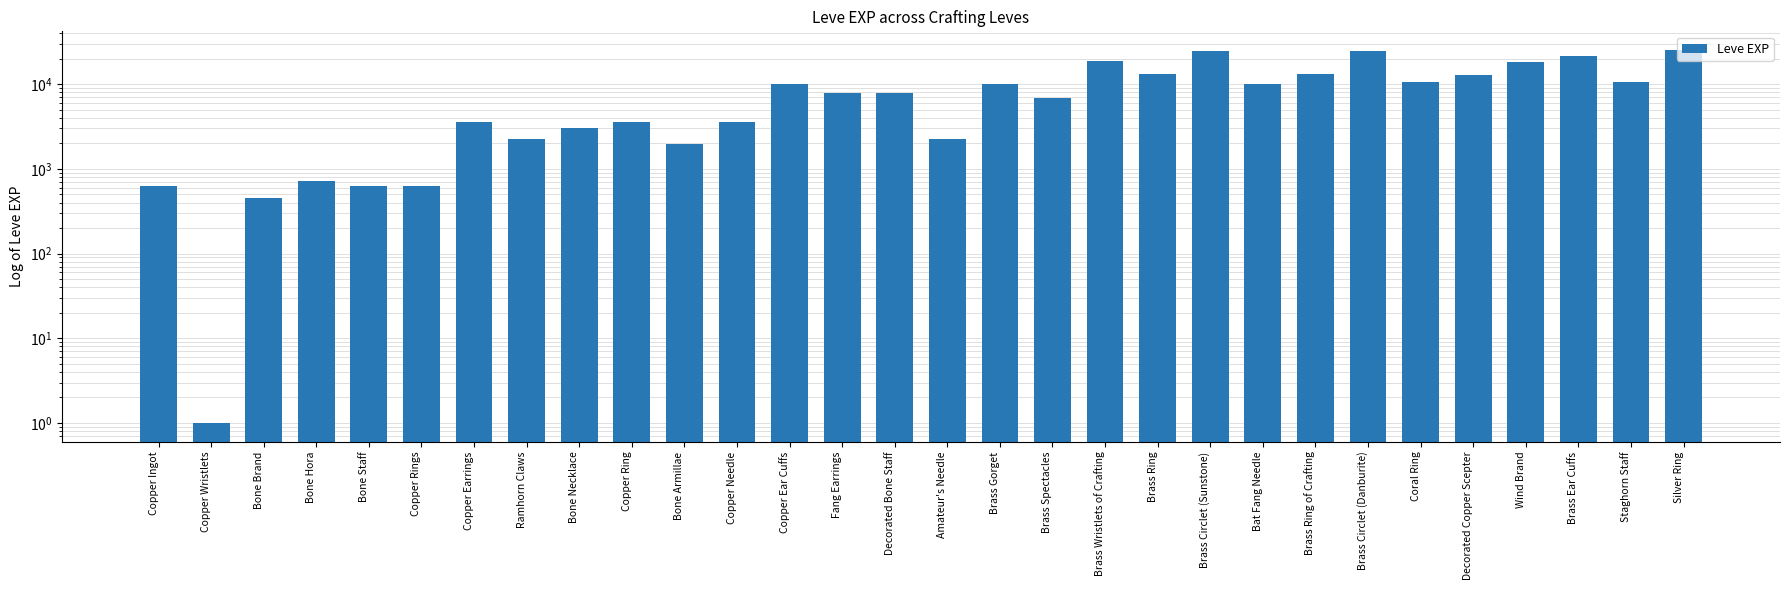

What is the difference between the second highest and second lowest values?

24340